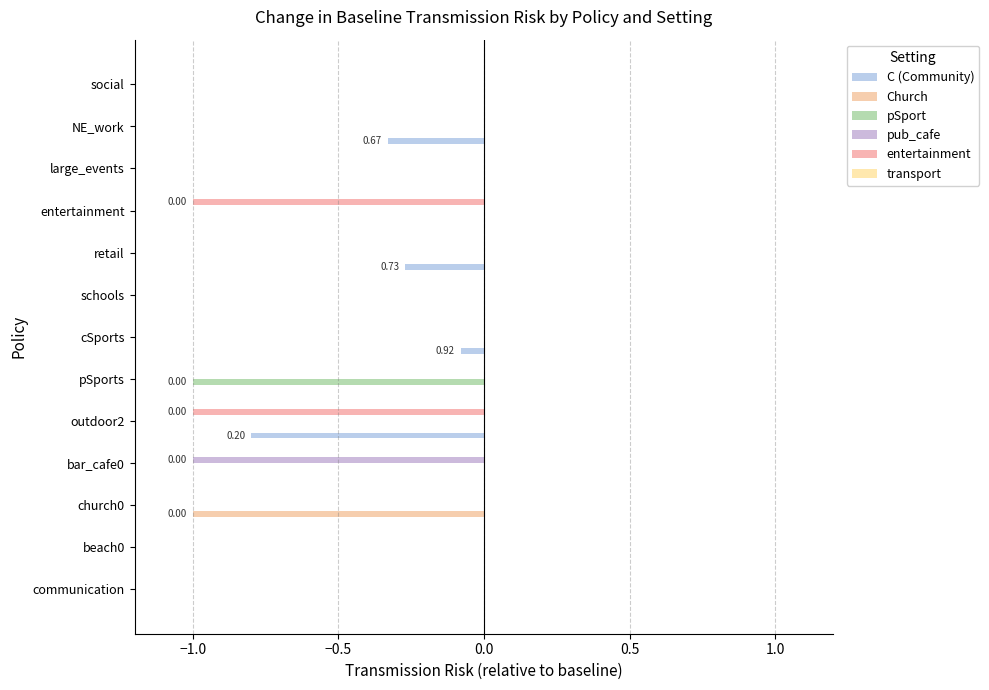

How many categories are shown in the chart?

13